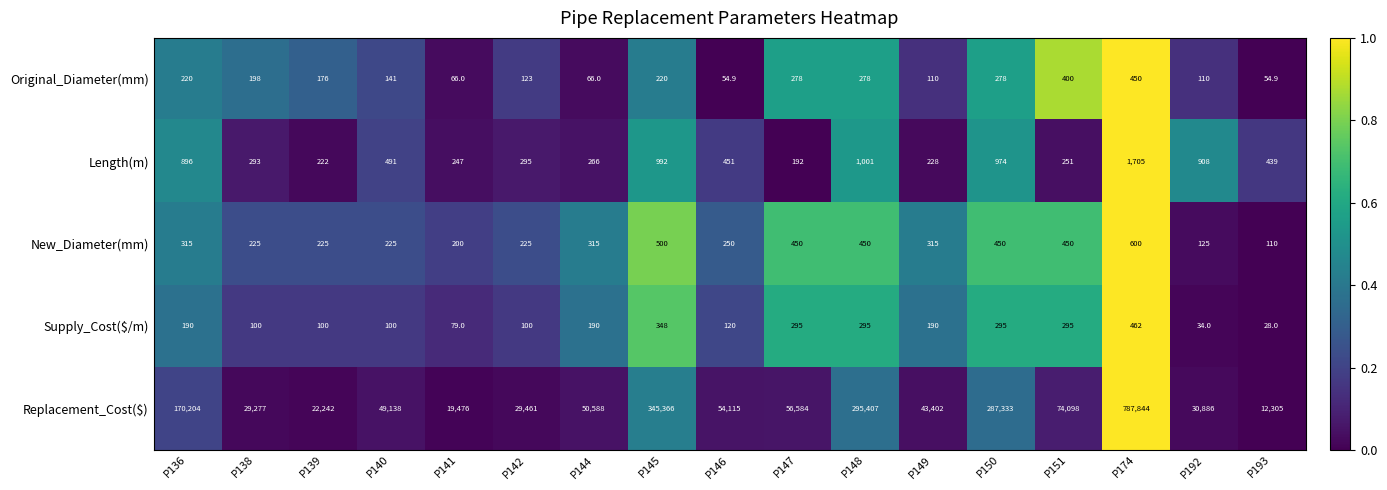

Rank the categories by Length(m) value from lowest to highest.

P147, P139, P149, P141, P151, P144, P138, P142, P193, P146, P140, P136, P192, P150, P145, P148, P174